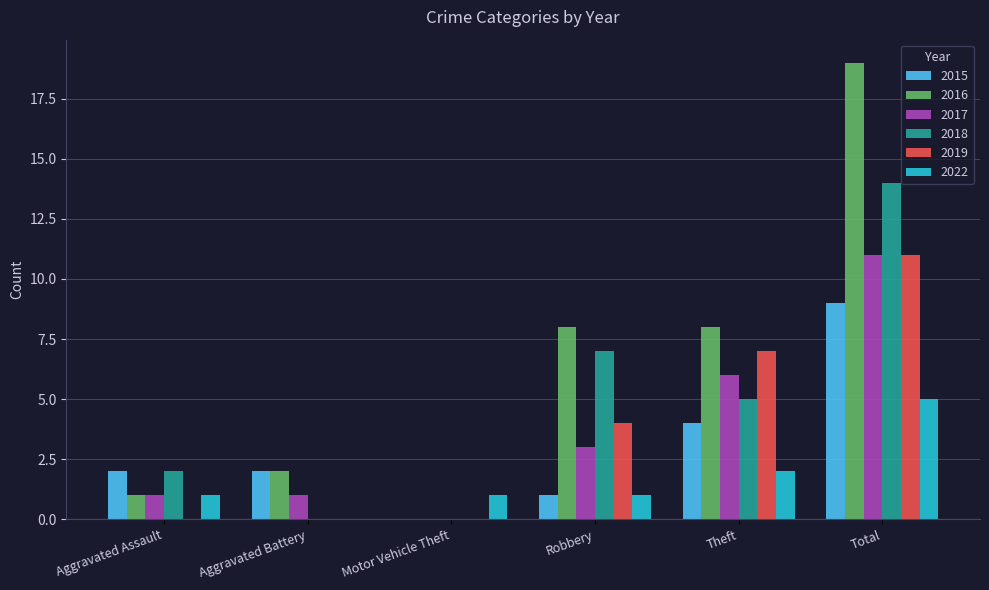

Between Aggravated Battery and Robbery, which series saw the biggest shift?

2018